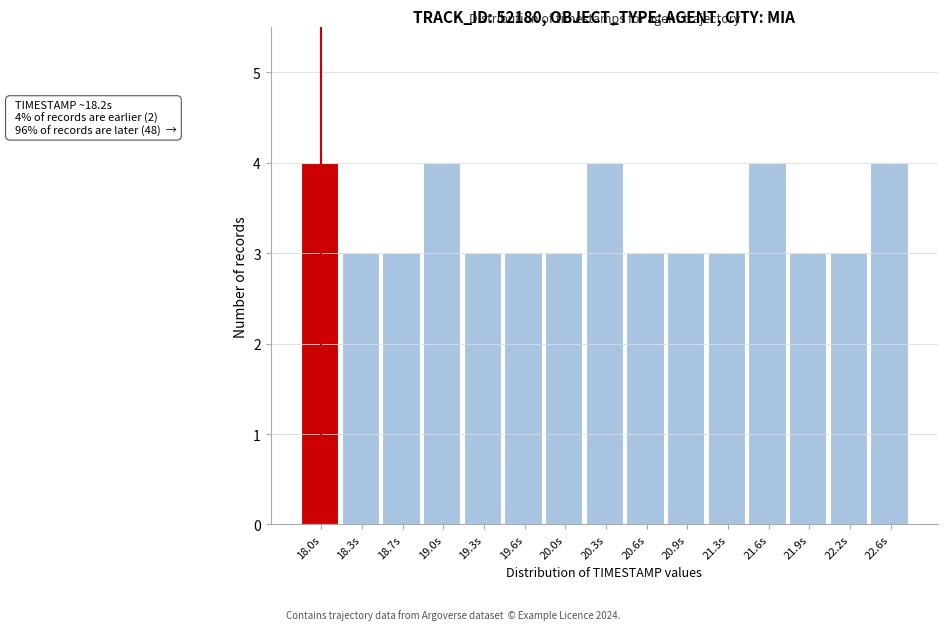

Reading right to left, list all the values displayed in this chart.

22.6s=4	22.2s=3	21.9s=3	21.6s=4	21.3s=3	20.9s=3	20.6s=3	20.3s=4	20.0s=3	19.6s=3	19.3s=3	19.0s=4	18.7s=3	18.3s=3	18.0s=4